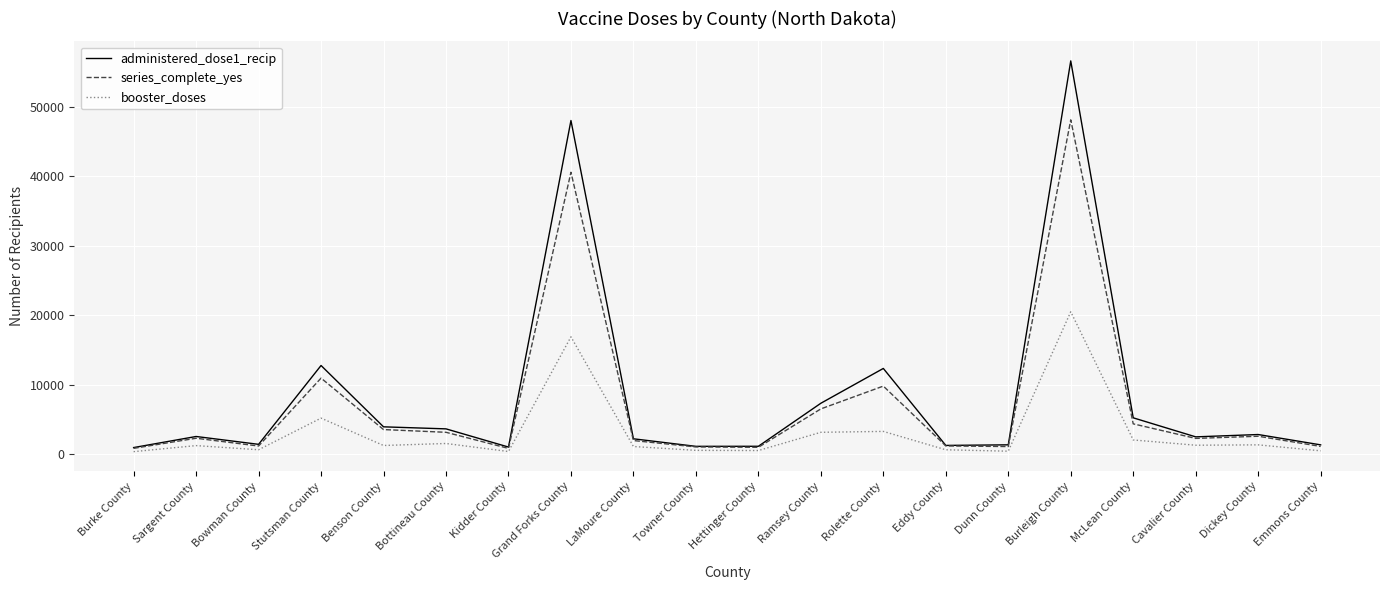

Which category has the highest value across all series?

Burleigh County